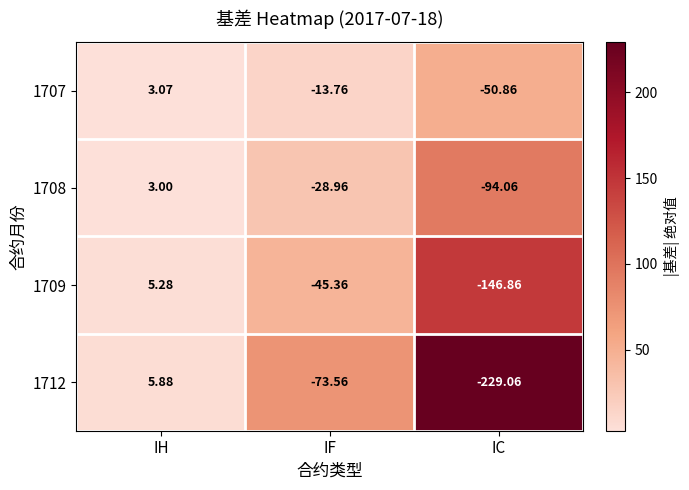

Rank the series by their average value, from highest to lowest.

1707, 1708, 1709, 1712